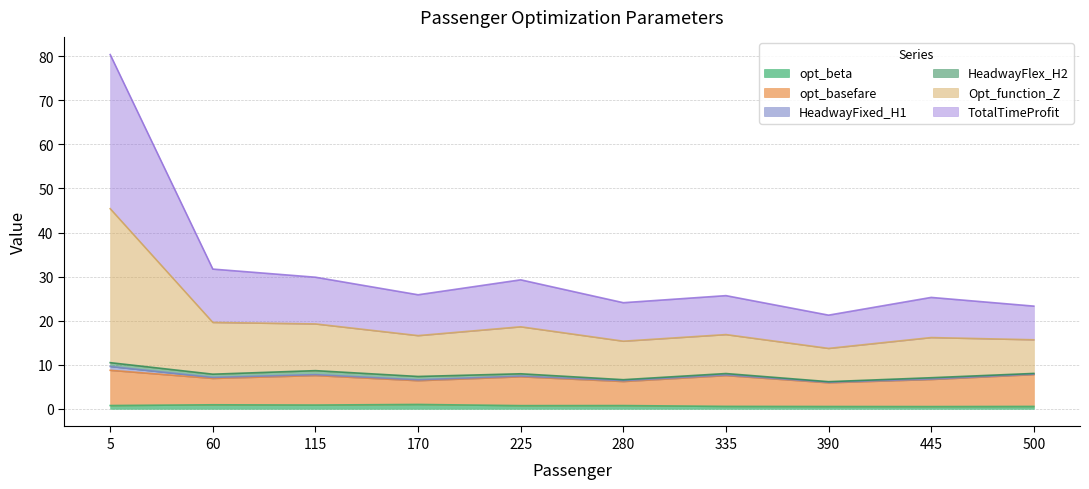

At which category is the sum across all series the highest?

5